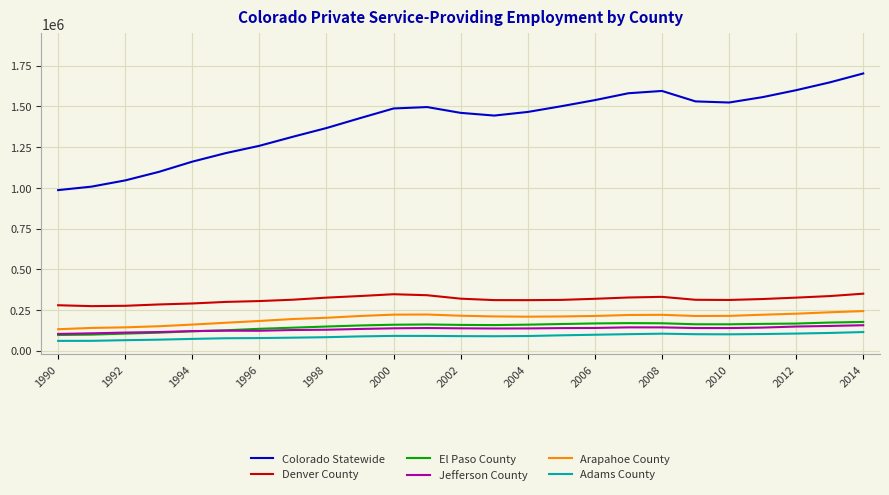

What is the lowest value of the El Paso County series?

96173